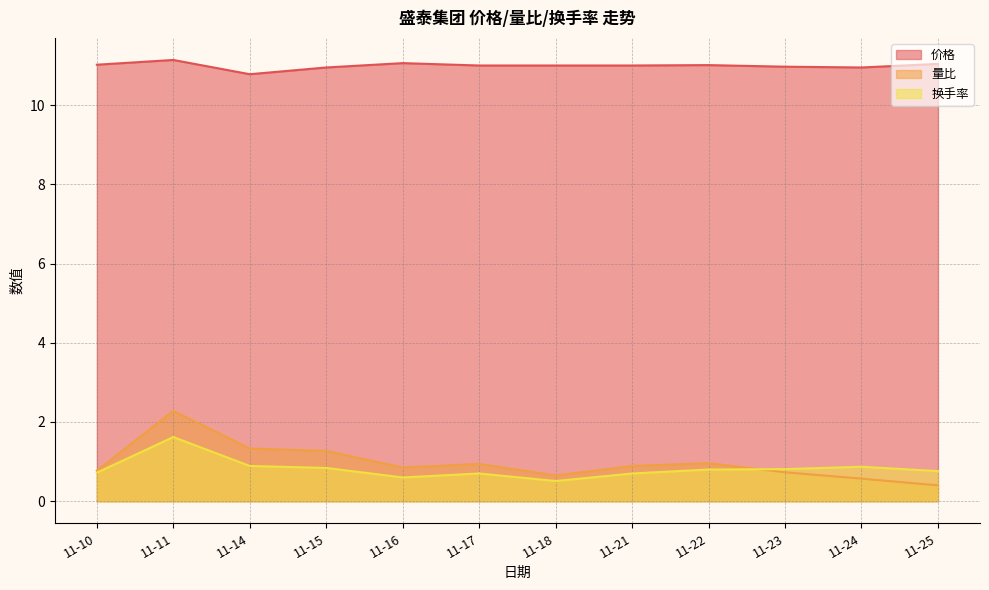

How many data points does each series have?

12